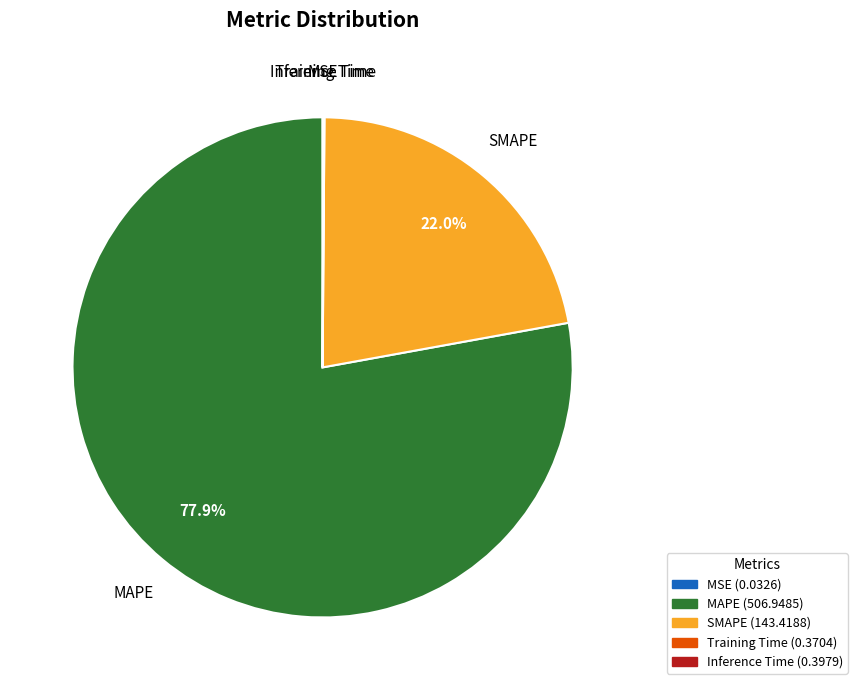

Is there a majority slice in this chart?

Yes